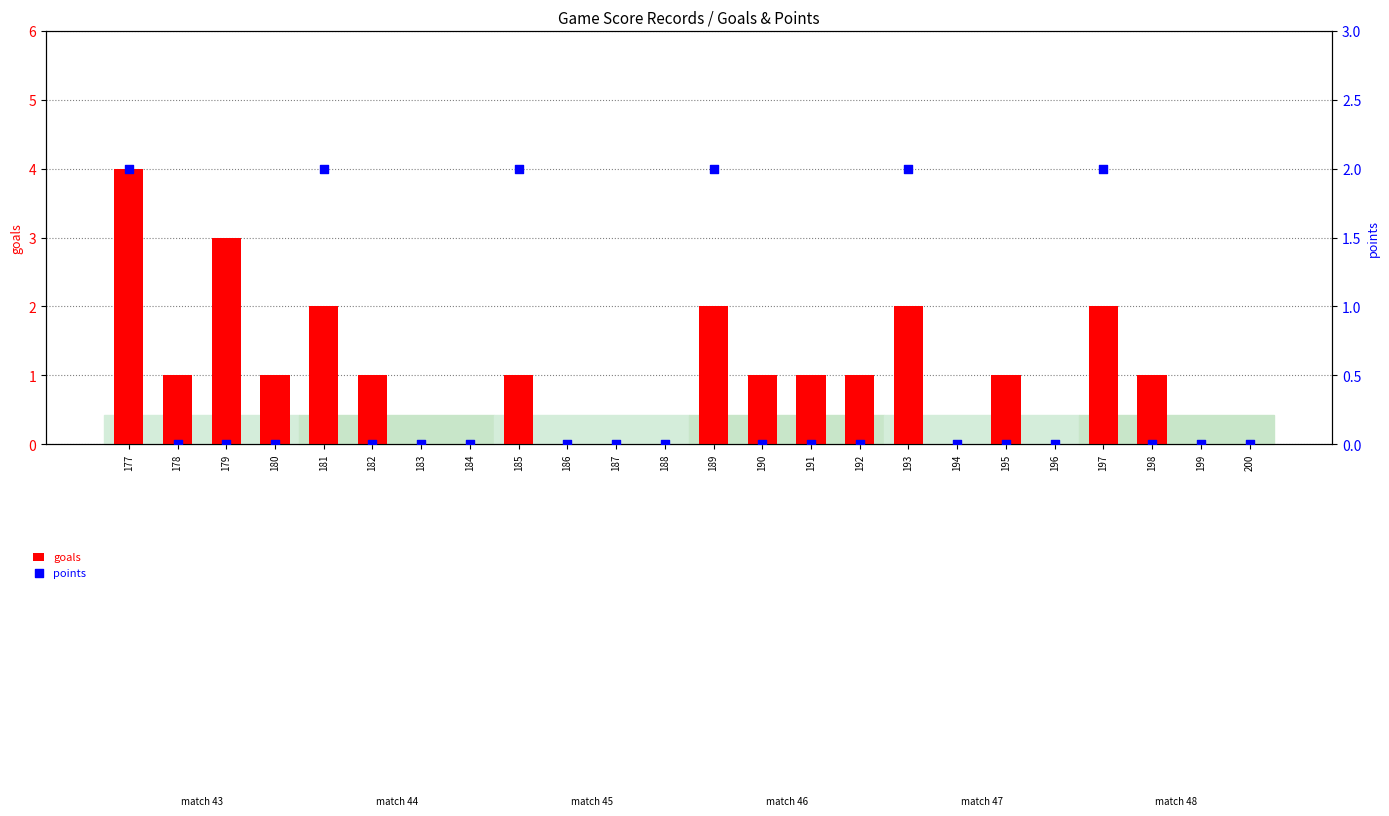

At which category is the sum across all series the highest?

177